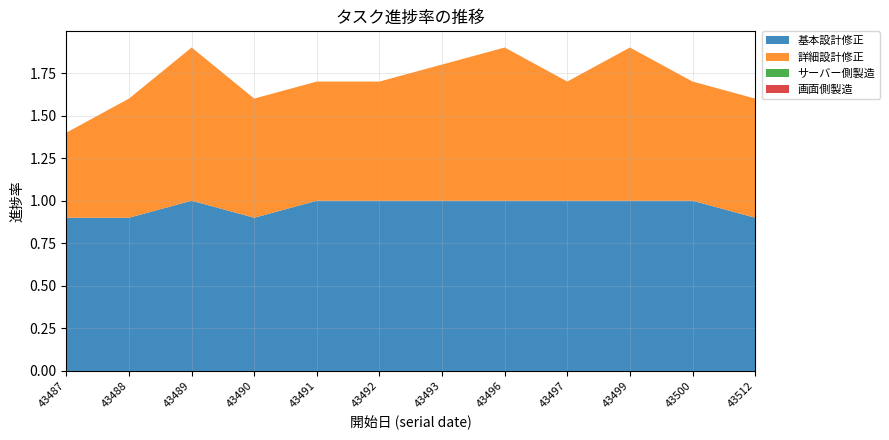

Reading left to right, what are all the values shown in this chart?

基本設計修正: 0.9	0.9	1.0	0.9	1.0	1.0	1.0	1.0	1.0	1.0	1.0	0.9
詳細設計修正: 0.5	0.7	0.9	0.7	0.7	0.7	0.8	0.9	0.7	0.9	0.7	0.7
サーバー側製造: 0.0	0.0	0.0	0.0	0.0	0.0	0.0	0.0	0.0	0.0	0.0	0.0
画面側製造: 0.0	0.0	0.0	0.0	0.0	0.0	0.0	0.0	0.0	0.0	0.0	0.0